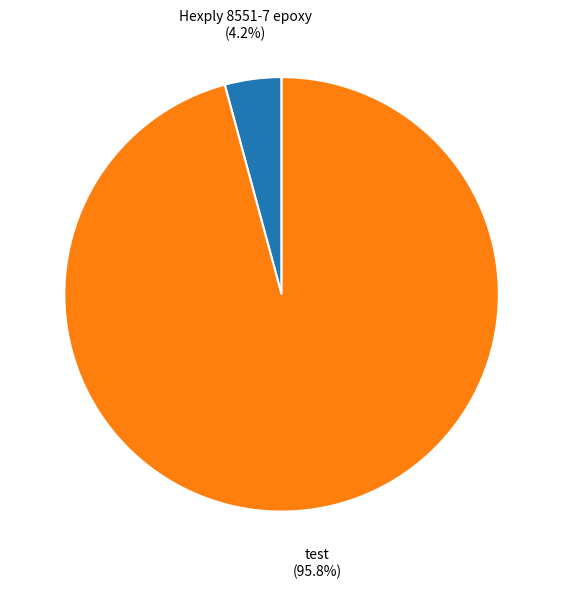

Which category has the biggest portion of the pie?

test